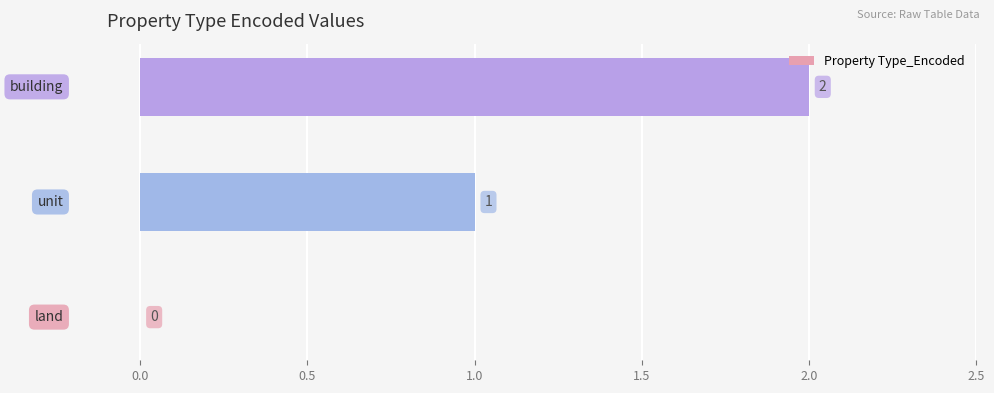

How many series are shown in this chart?

1